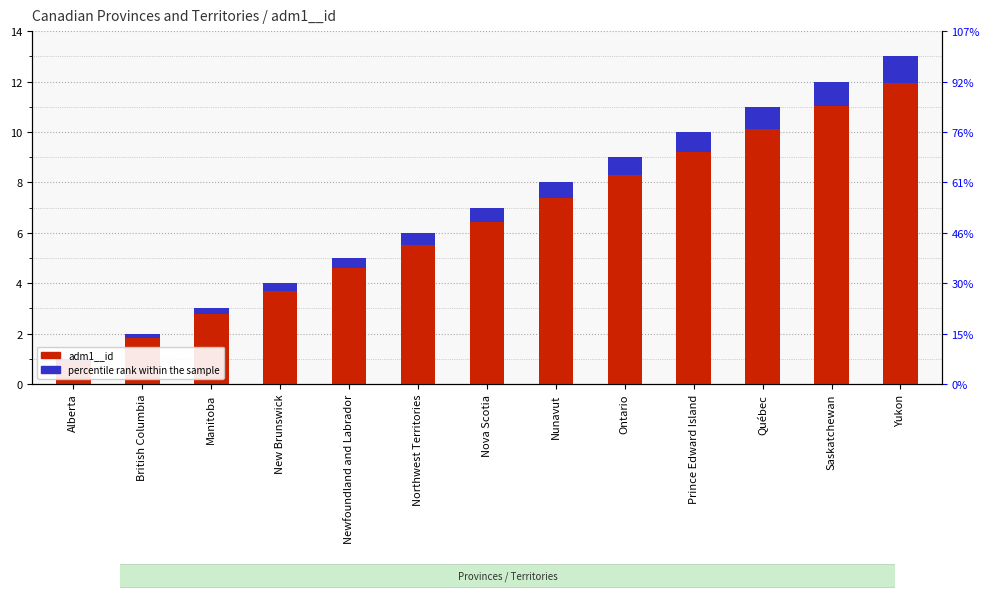

What is the value of the percentile rank bar at the 8th from the left?

0.6